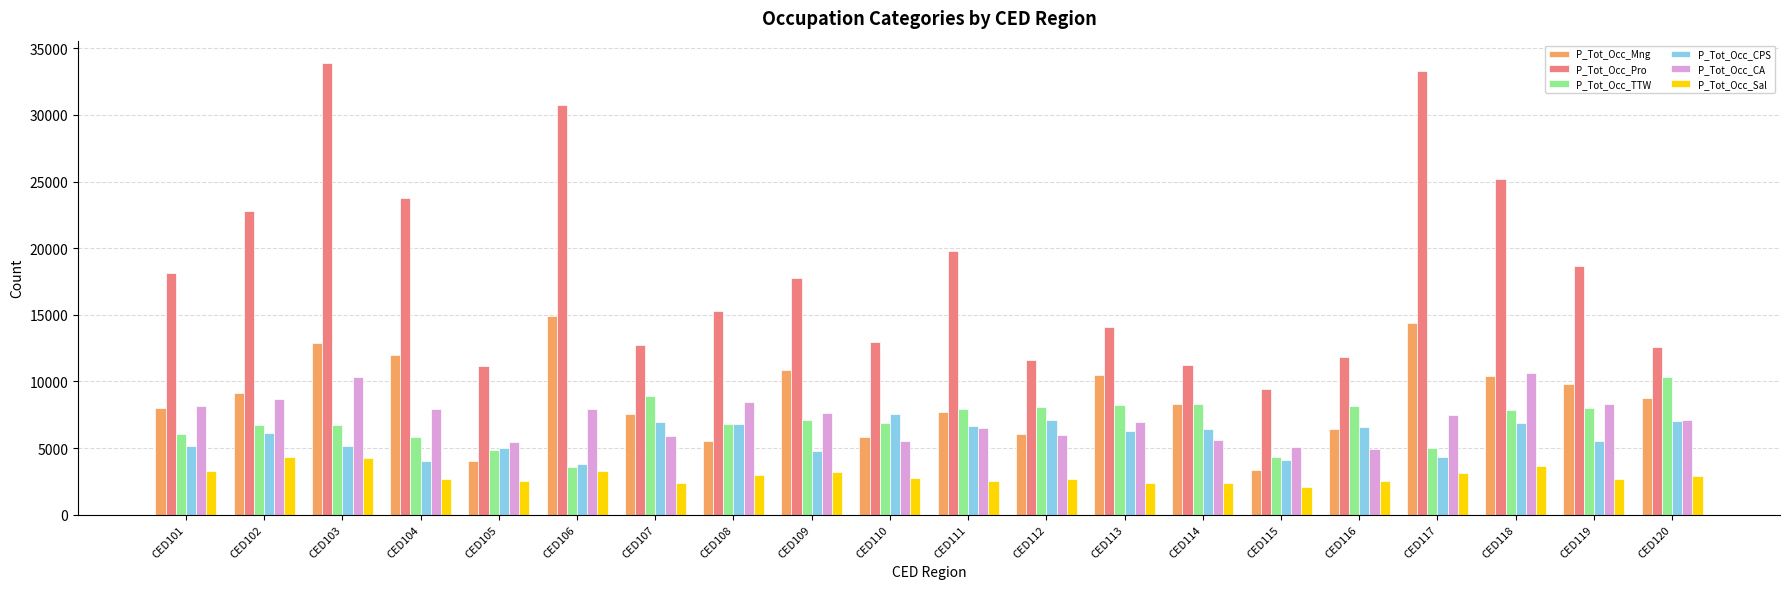

Are the bars horizontal?

No